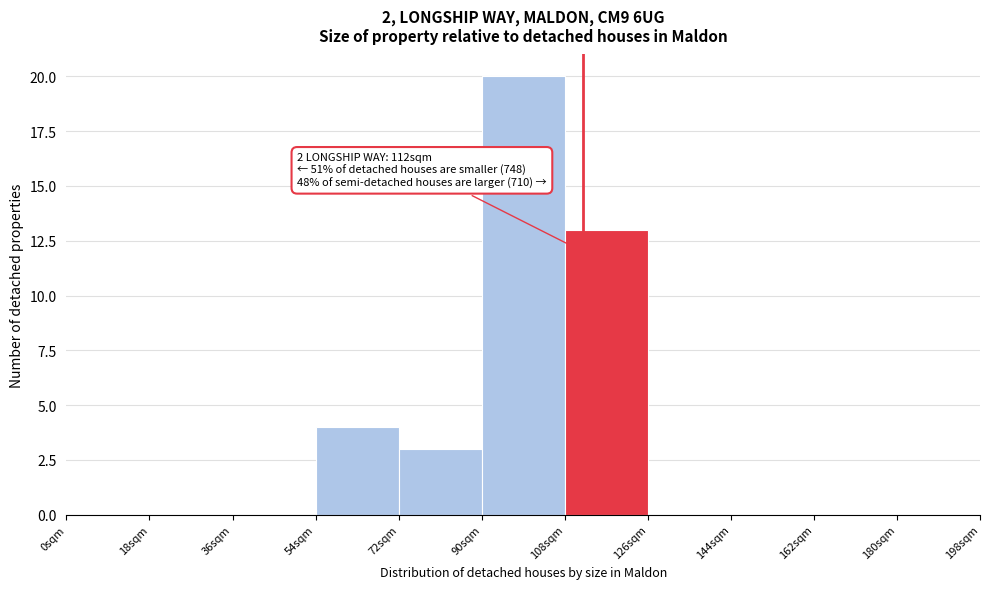

Which range on the x-axis has the tallest bar?

90 to 108